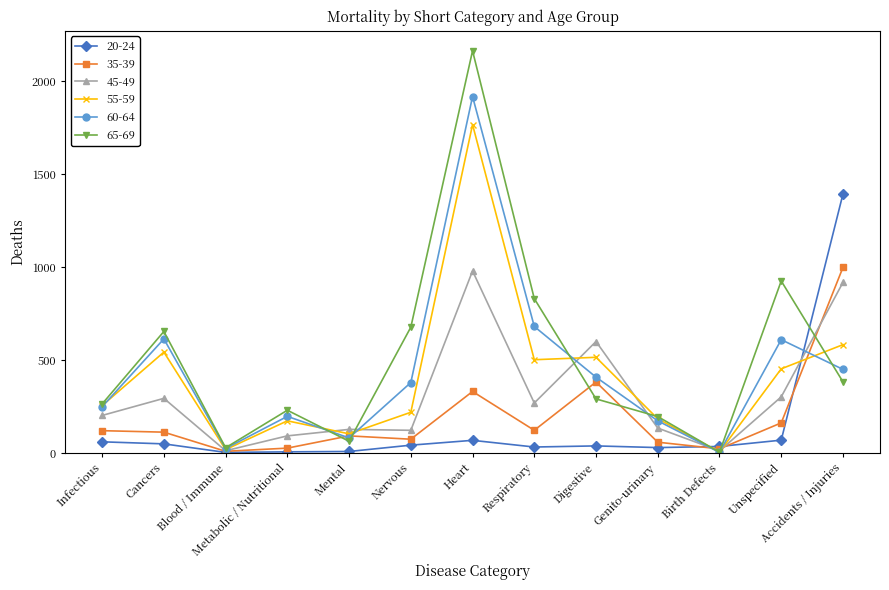

Does the chart have visible grid lines?

No